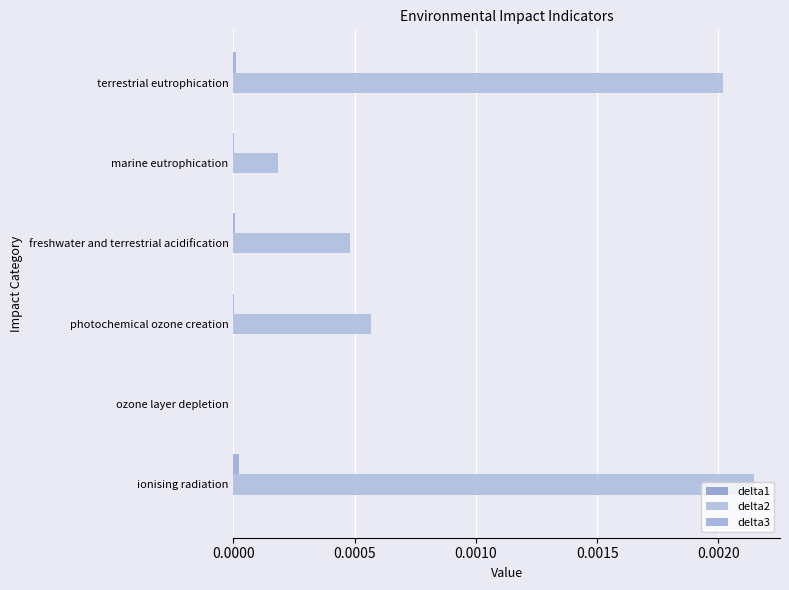

How many data points does each series have?

6